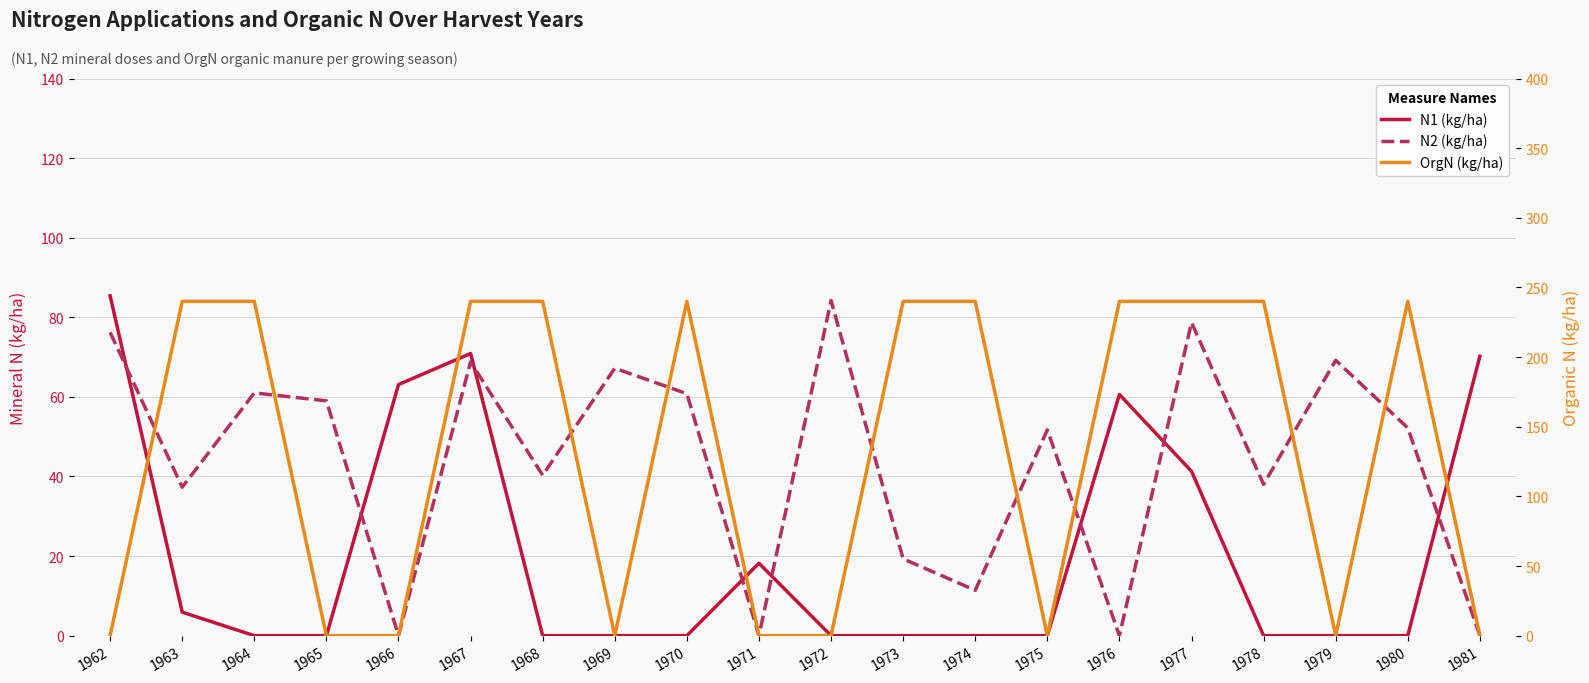

How many lines are shown in the chart?

3